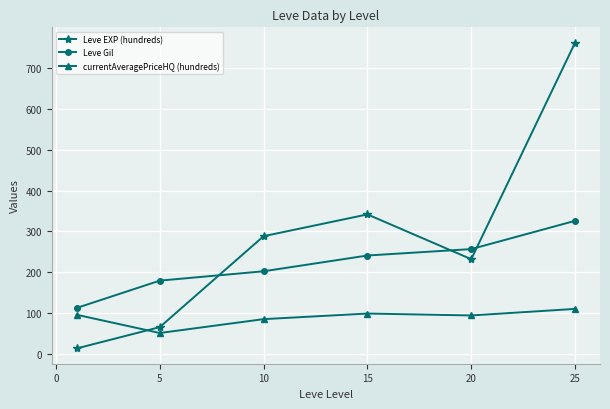

Which series has the largest total across all categories?

Leve EXP (hundreds)